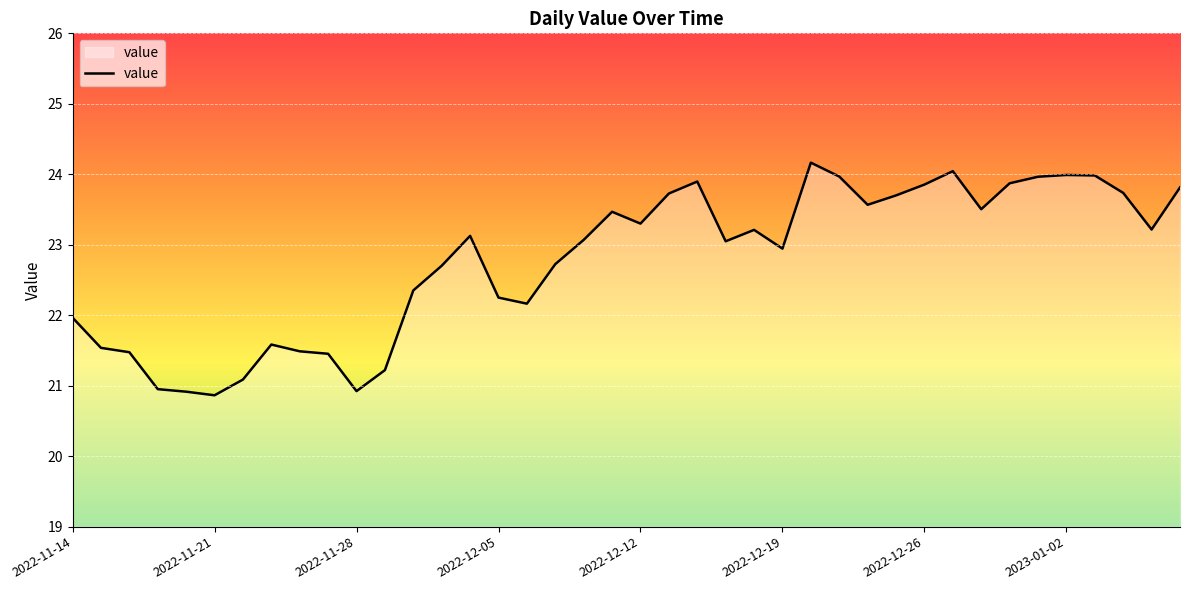

What is the difference between the maximum and minimum values?

3.3